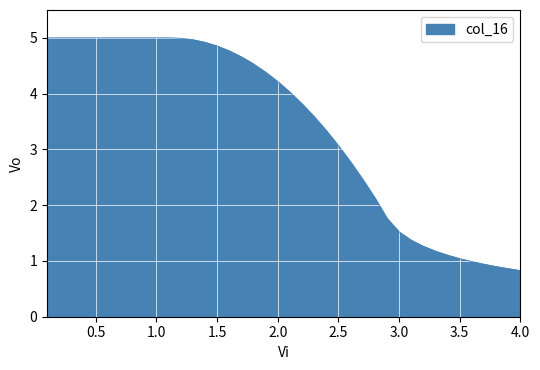

What is the maximum value shown in the chart?

5.0